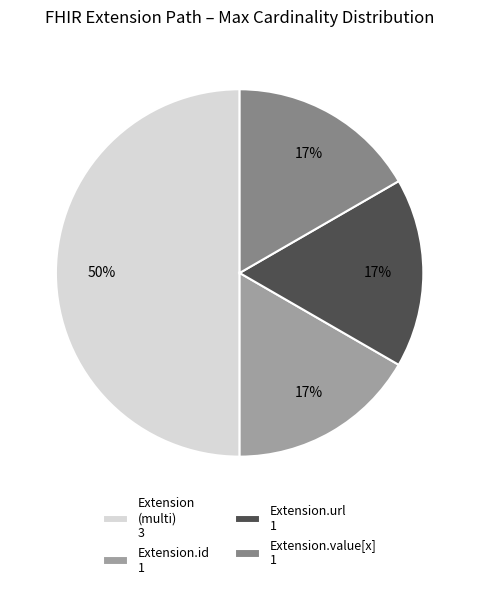

Count the number of slices in the pie.

4